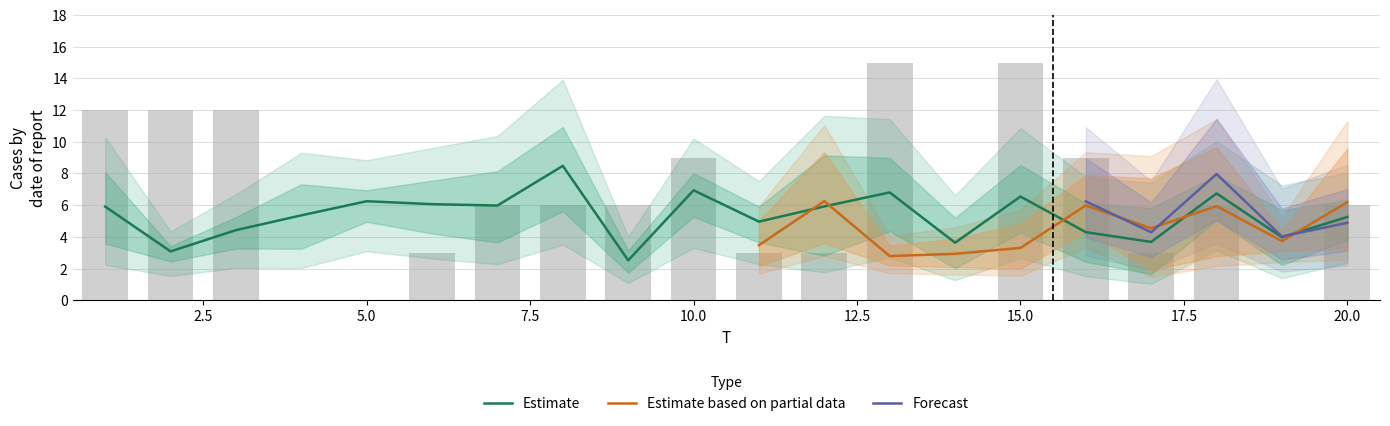

At how many categories does at least one series exceed 2?

20